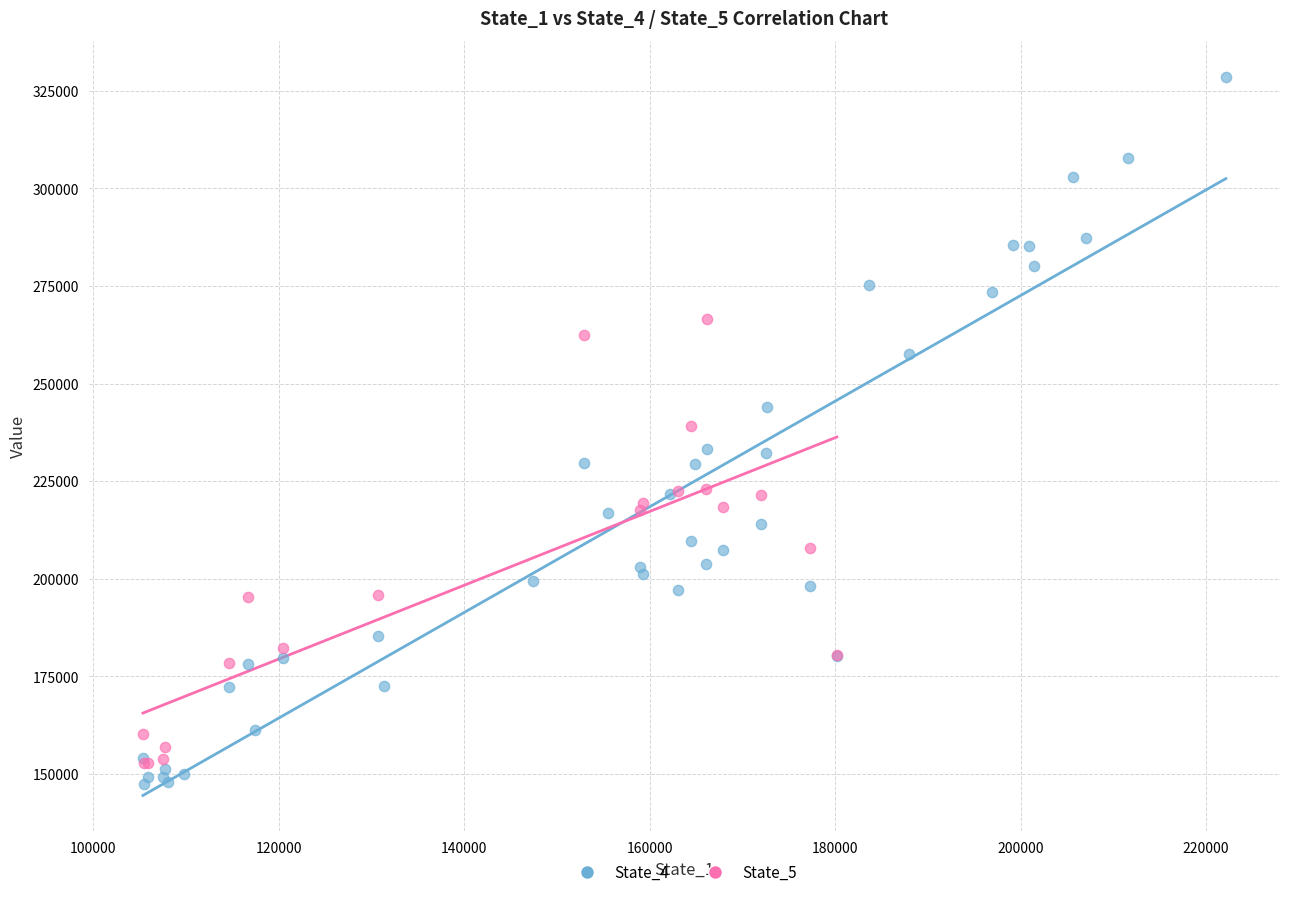

Which series contains the highest Y value?

State_4